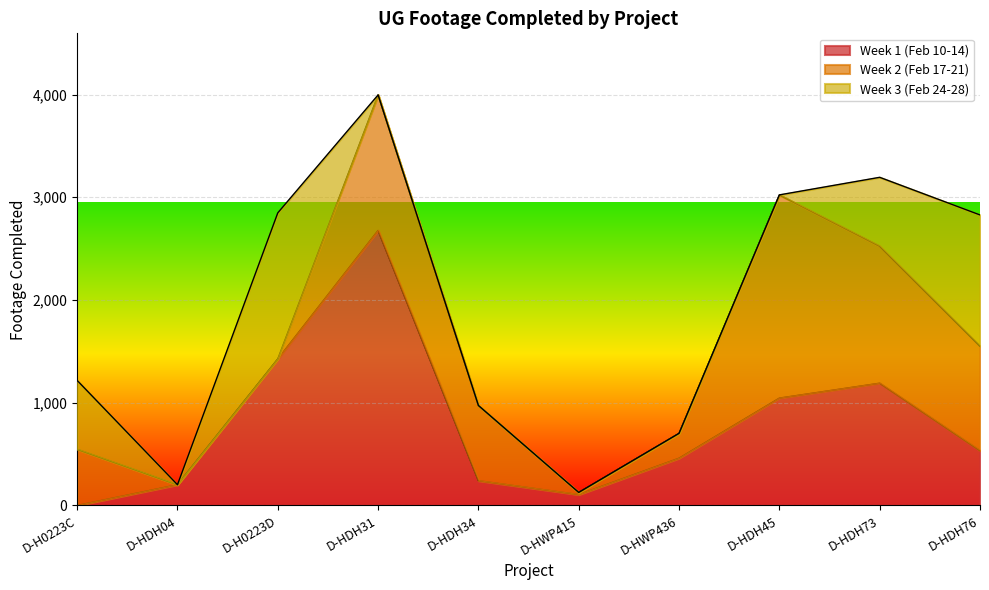

How many data points in Week 2 (Feb 17-21) are above 732?

4